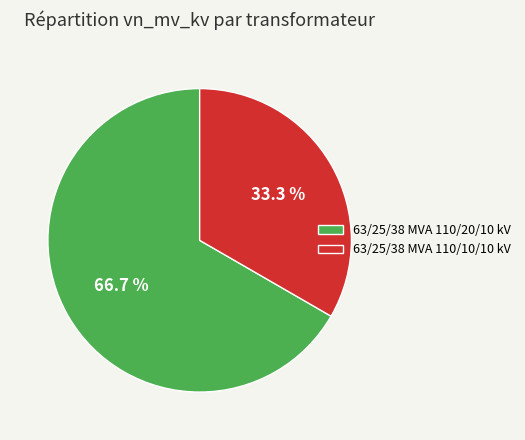

Between 63/25/38 MVA 110/10/10 kV and 63/25/38 MVA 110/20/10 kV, which is larger?

63/25/38 MVA 110/20/10 kV